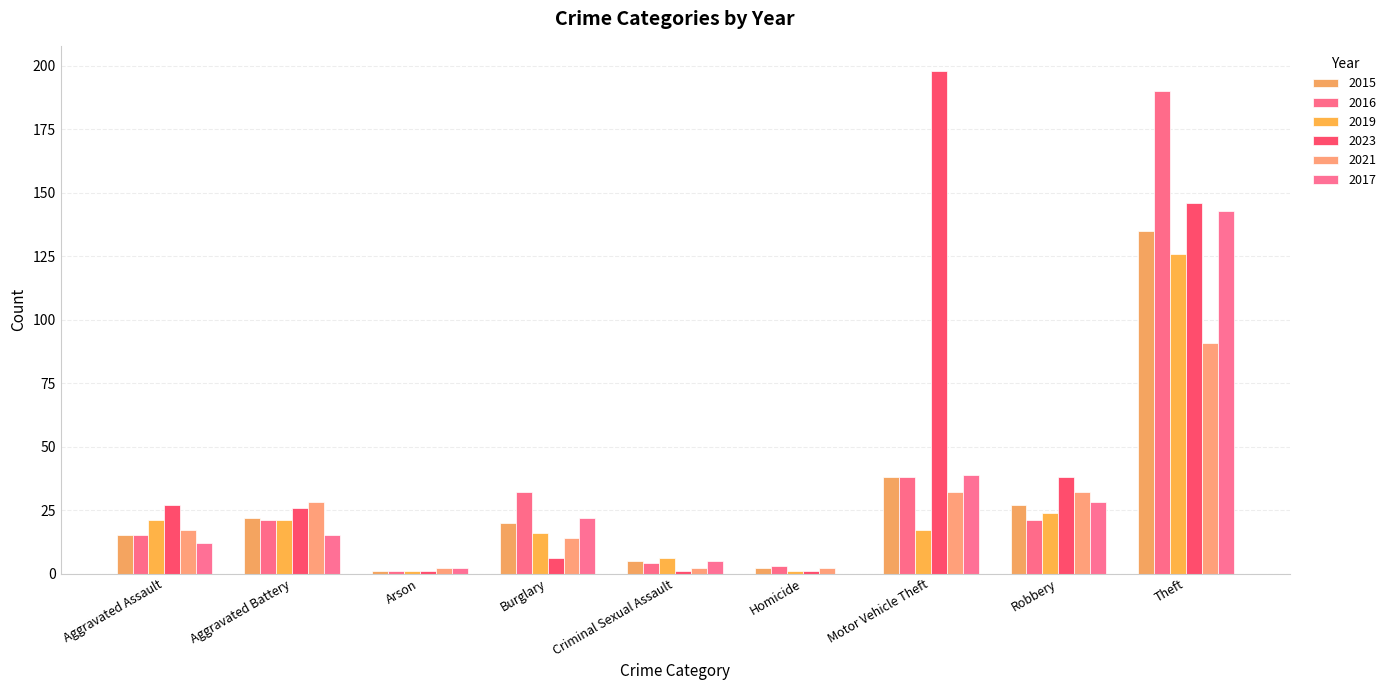

How many data points does each series have?

9